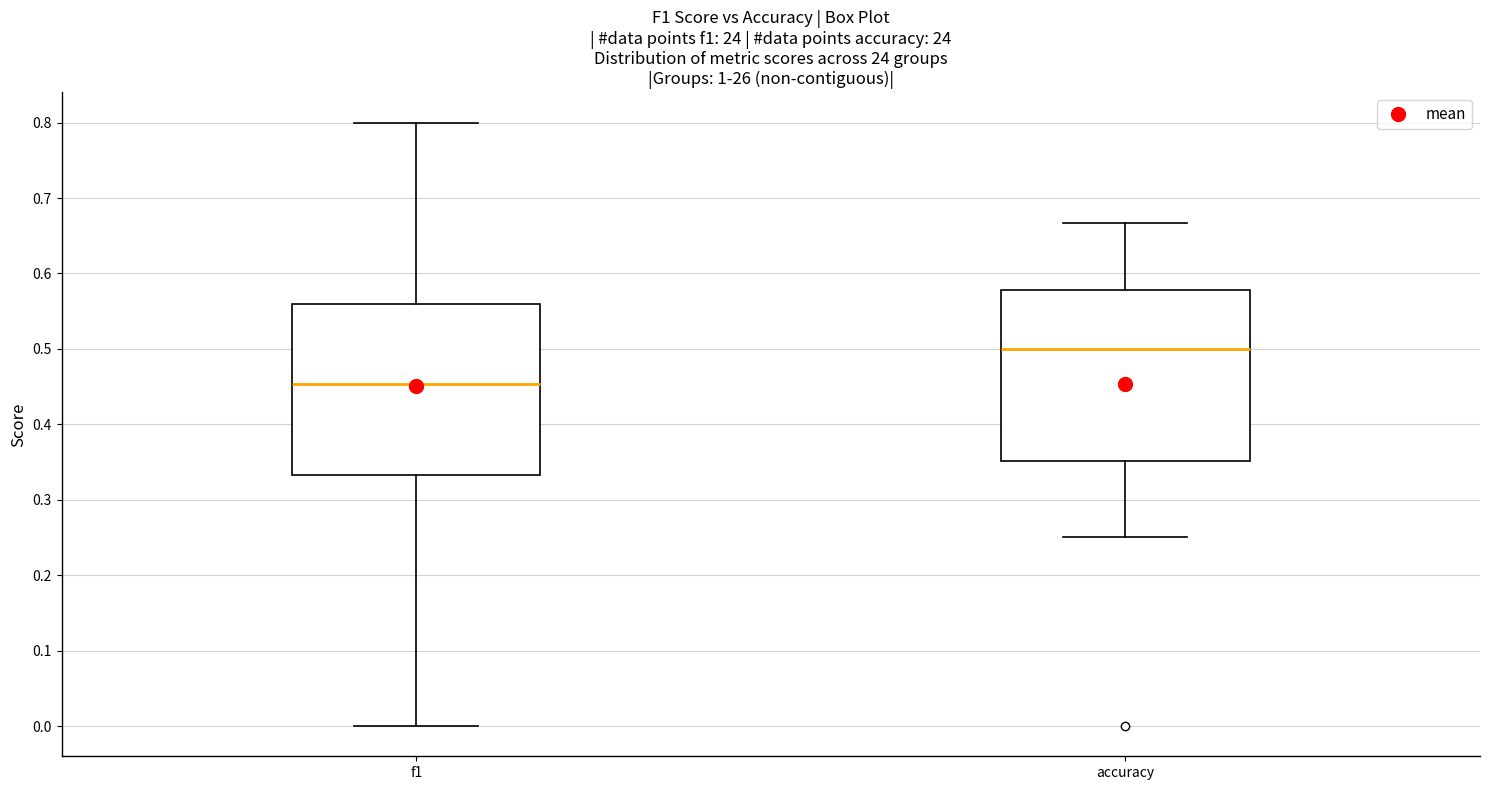

Where is the lower edge of the box for f1 on the y-axis? The values are not printed on the chart, so give them approximately, as read against the axis.

0.33